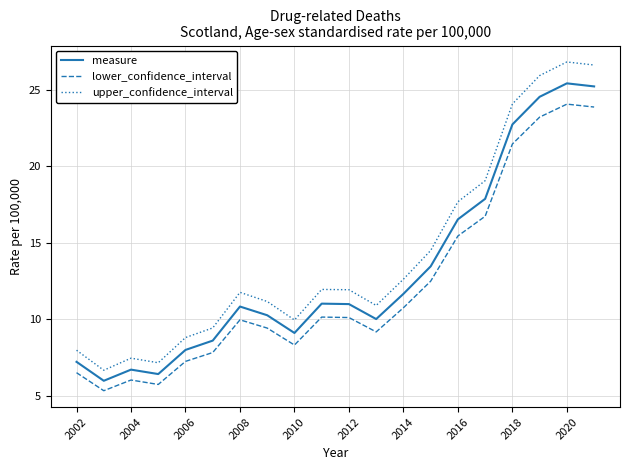

What is the difference between the maximum and minimum values in the lower_confidence_interval series?

18.8